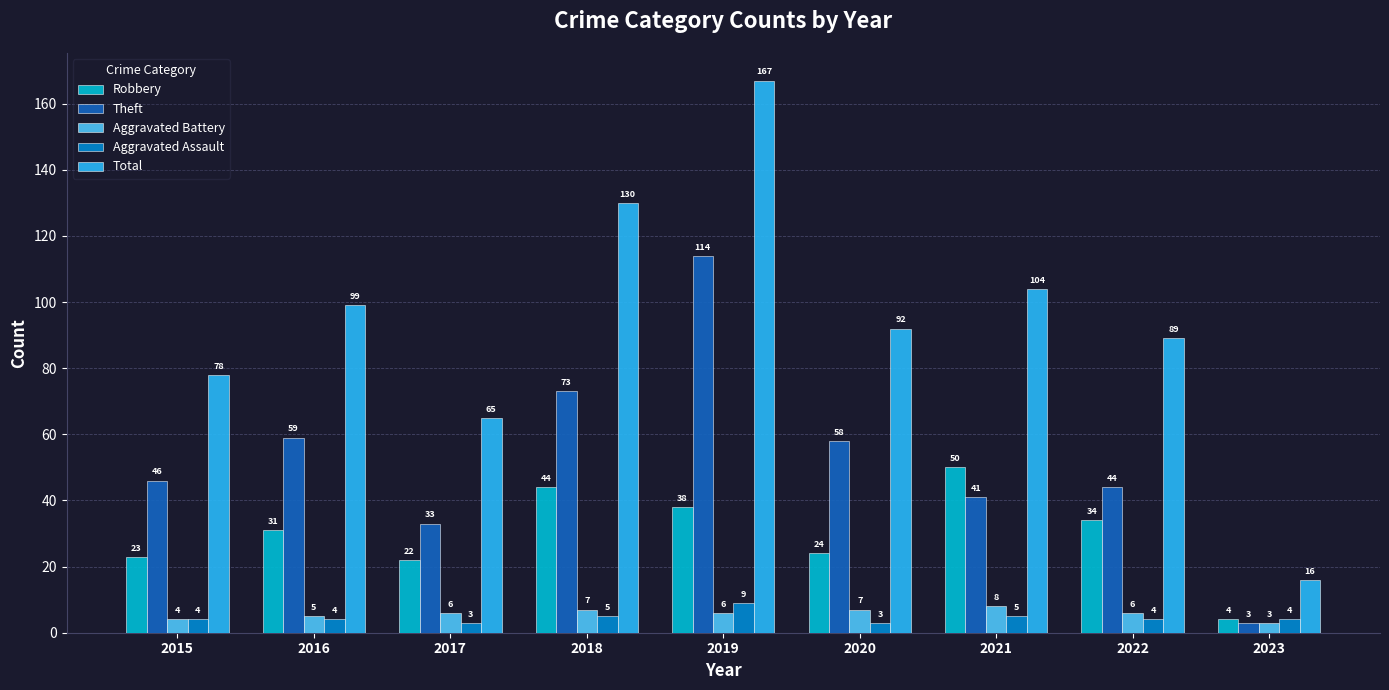

Where is Theft nearest to the value 58?

2020